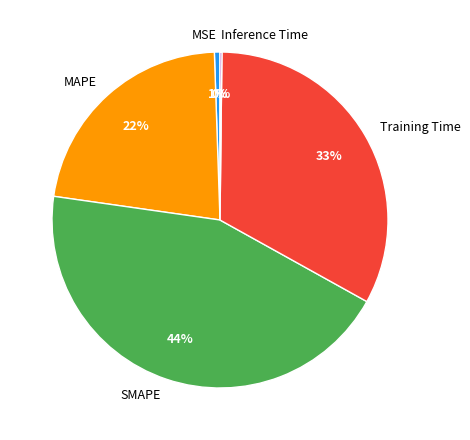

Which slice is the largest?

SMAPE